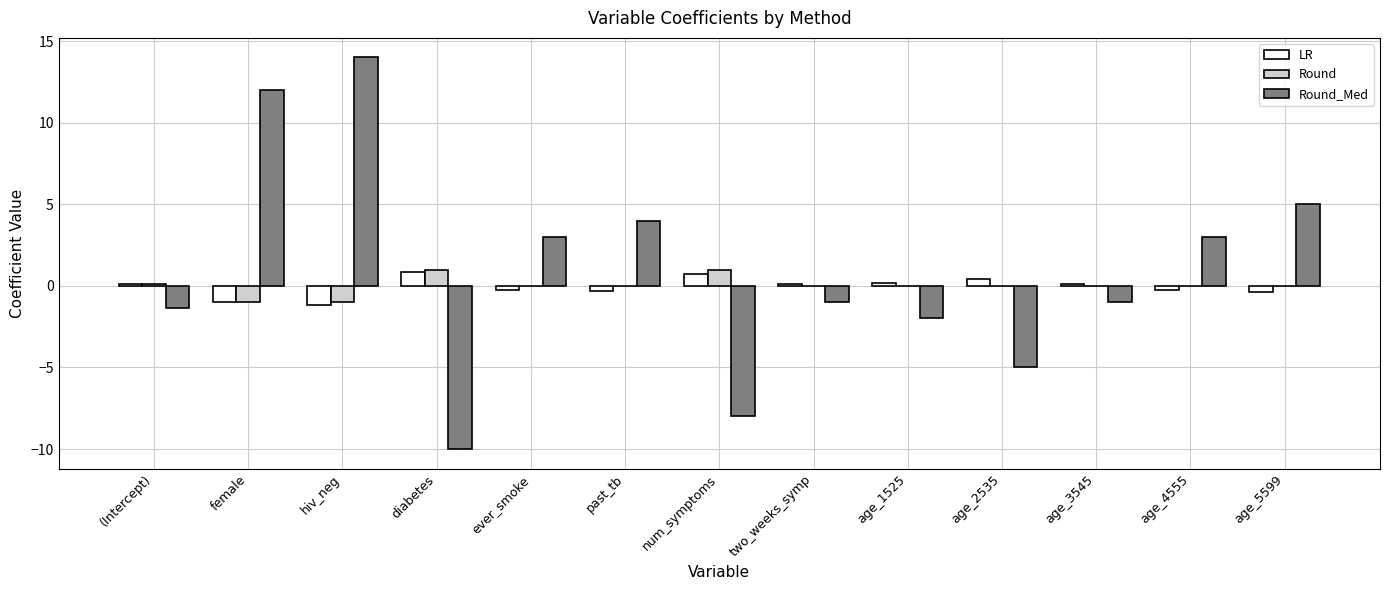

Is it true that Round_Med equals -0.7 at age_1525?

False